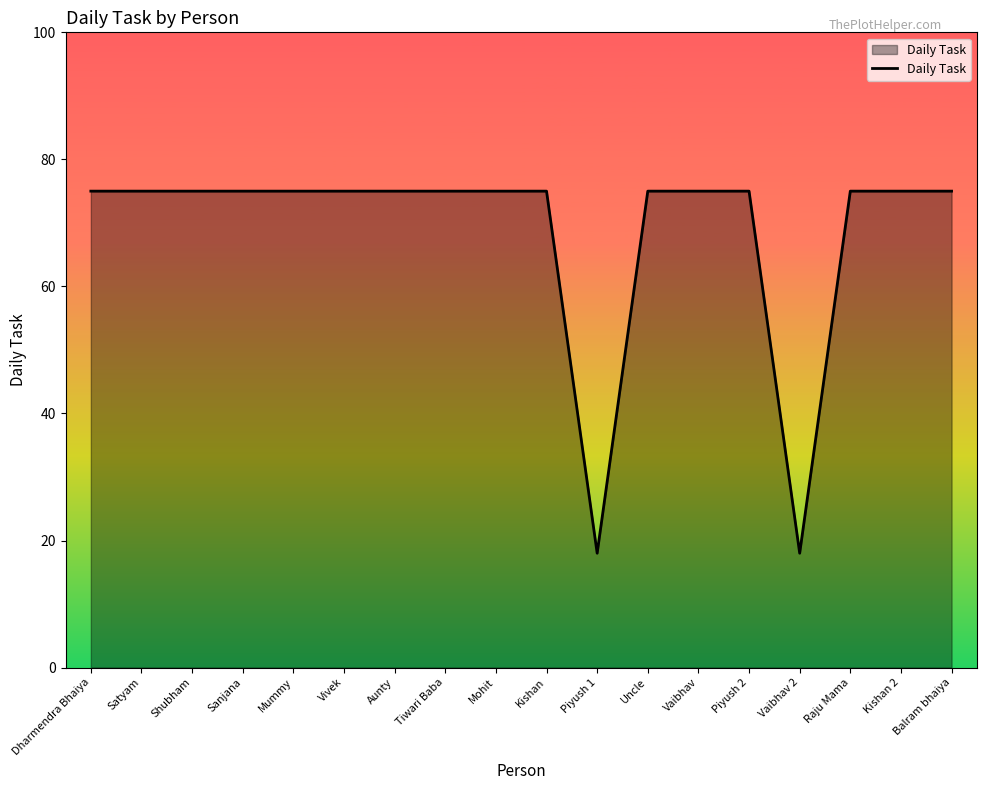

How many lines are shown in the chart?

1